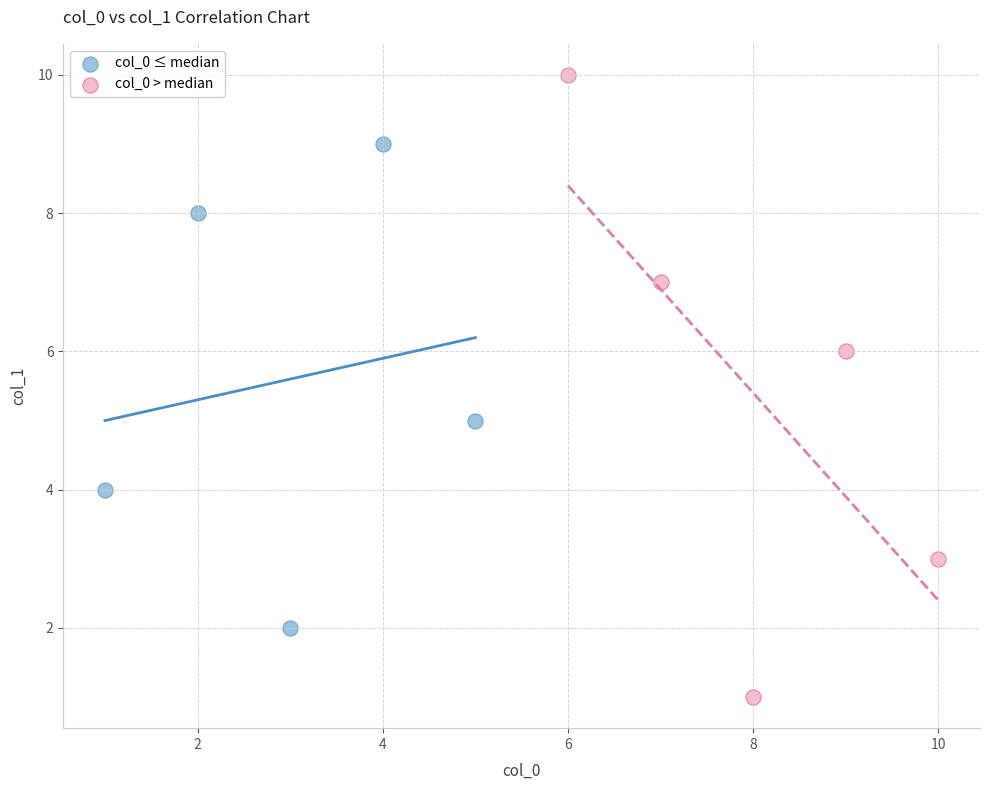

Which series reaches the maximum Y coordinate?

col_0 > median